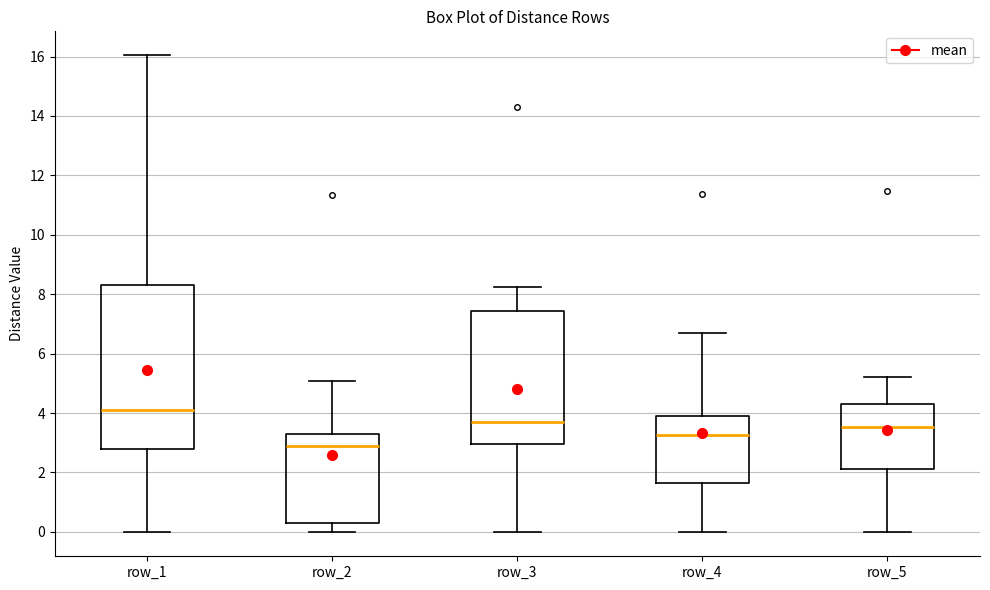

Reading left to right, transcribe this box plot: for each box, give where its median line is, the range the box spans, and where its two whiskers end, as read against the y-axis. The values are not printed on the chart, so give them approximately, as read against the axis.

row_1: median 4.2, box 2.8 to 8.4, whiskers 0.0 to 16.0
row_2: median 3.0, box 0.2 to 3.4, whiskers 0.0 to 5.0
row_3: median 3.6, box 3.0 to 7.4, whiskers 0.0 to 8.2
row_4: median 3.2, box 1.6 to 4.0, whiskers 0.0 to 6.6
row_5: median 3.6, box 2.2 to 4.4, whiskers 0.0 to 5.2